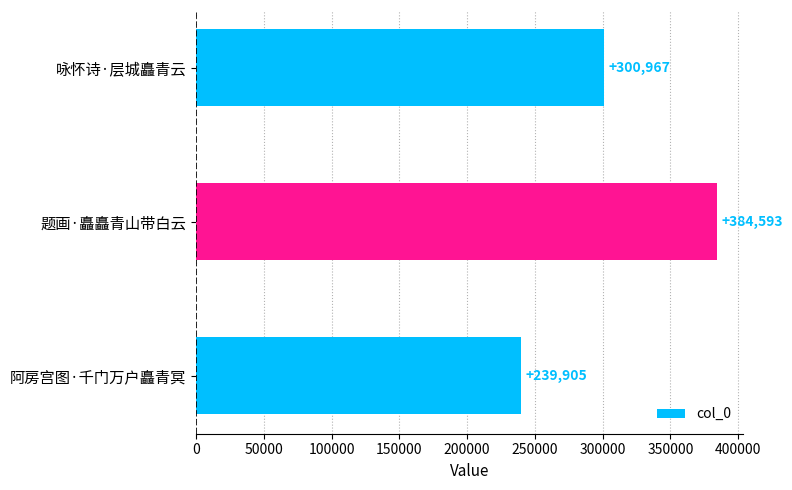

What is the smallest value displayed?

239905